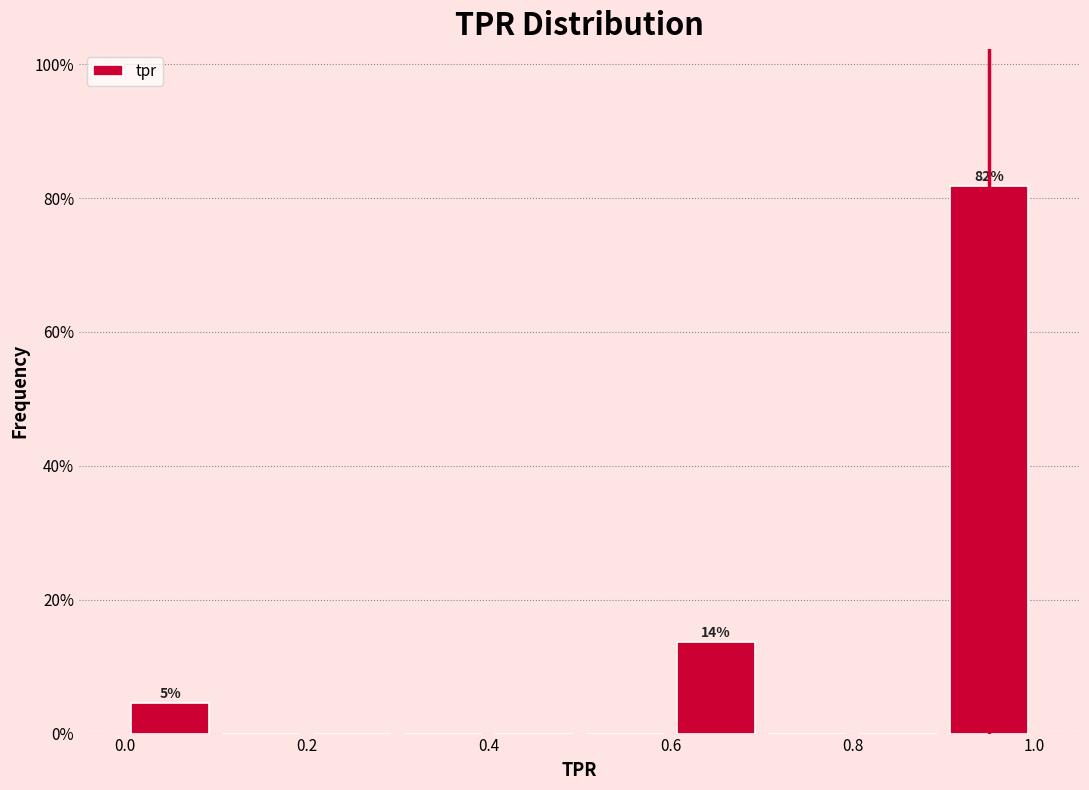

Over which range of the x-axis is the bar tallest?

0.9 to 1.0